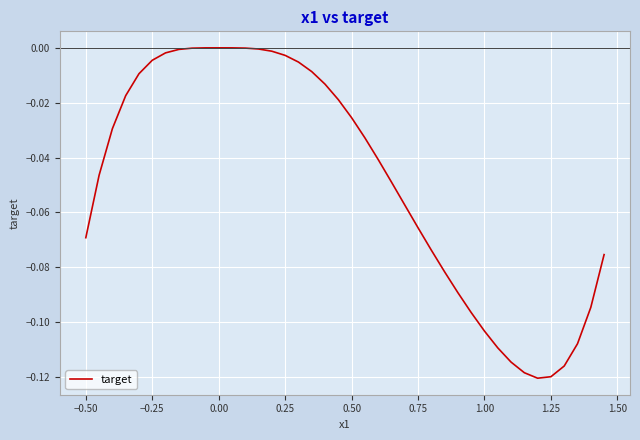

How many lines are shown in the chart?

1